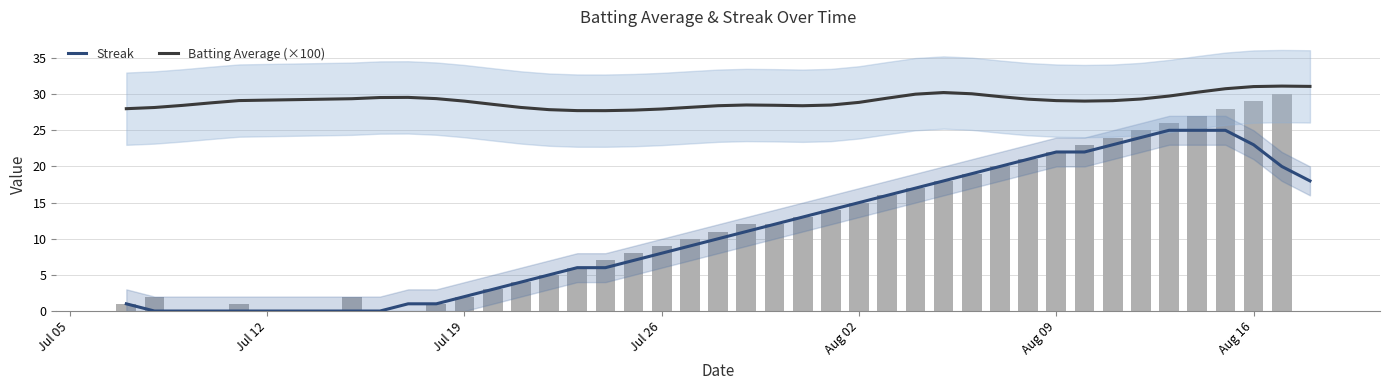

What position from the left is Aug 02?

24